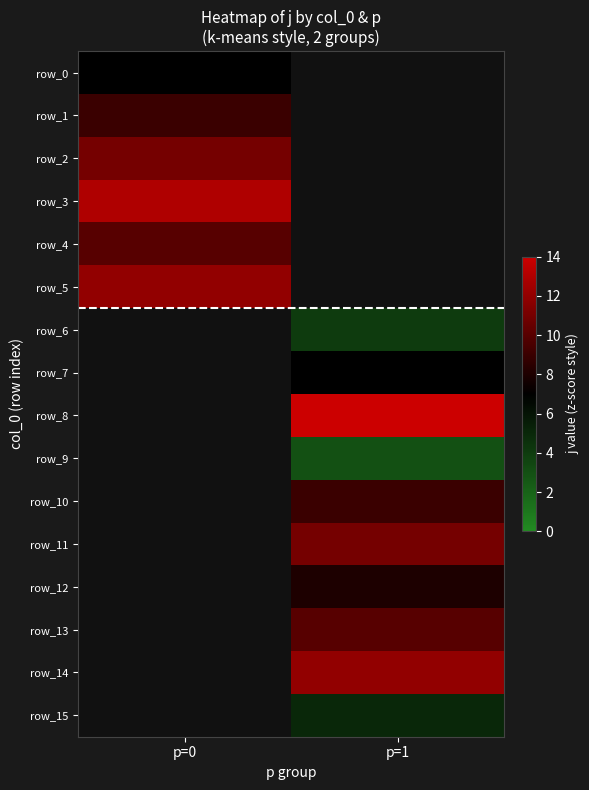

Which has a higher value, p=0 or p=1?

p=1